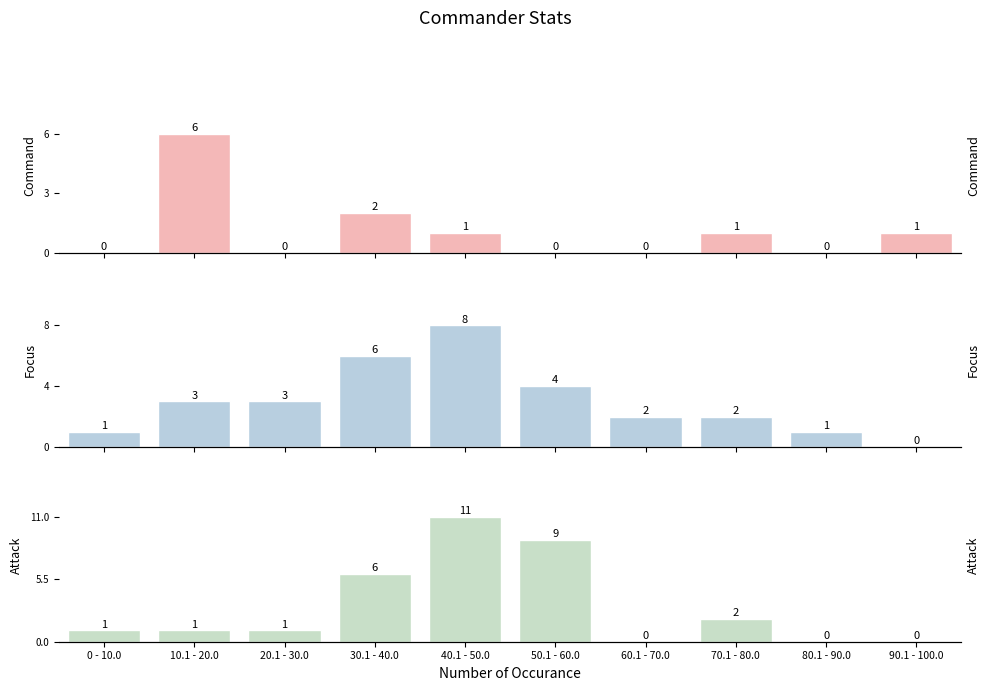

Reading left to right, transcribe all the data shown in this chart.

Command: 0 - 10.0=0	10.1 - 20.0=6	20.1 - 30.0=0	30.1 - 40.0=2	40.1 - 50.0=1	50.1 - 60.0=0	60.1 - 70.0=0	70.1 - 80.0=1	80.1 - 90.0=0	90.1 - 100.0=1
Focus: 0 - 10.0=1	10.1 - 20.0=3	20.1 - 30.0=3	30.1 - 40.0=6	40.1 - 50.0=8	50.1 - 60.0=4	60.1 - 70.0=2	70.1 - 80.0=2	80.1 - 90.0=1	90.1 - 100.0=0
Attack: 0 - 10.0=1	10.1 - 20.0=1	20.1 - 30.0=1	30.1 - 40.0=6	40.1 - 50.0=11	50.1 - 60.0=9	60.1 - 70.0=0	70.1 - 80.0=2	80.1 - 90.0=0	90.1 - 100.0=0